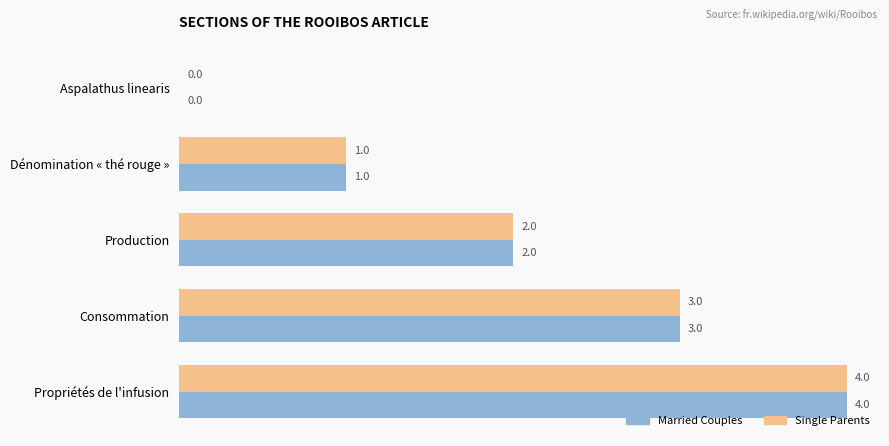

The Single Parents series shows 5 at Consommation. True or false?

False